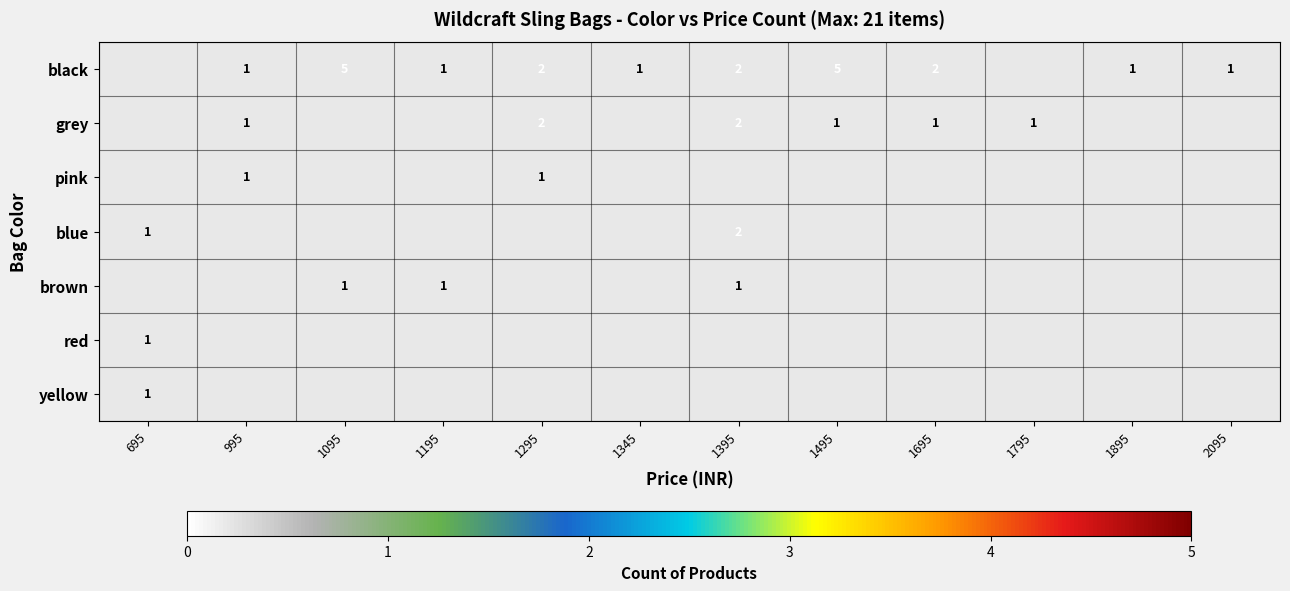

The black series shows 3 at 1295. True or false?

False